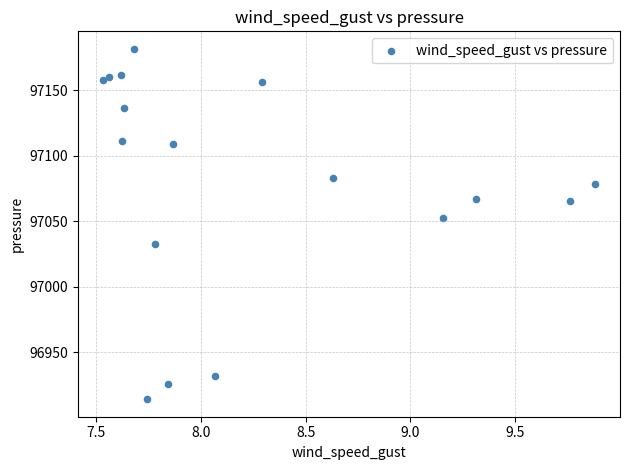

What is the range of X values (max minus min)?

2.3